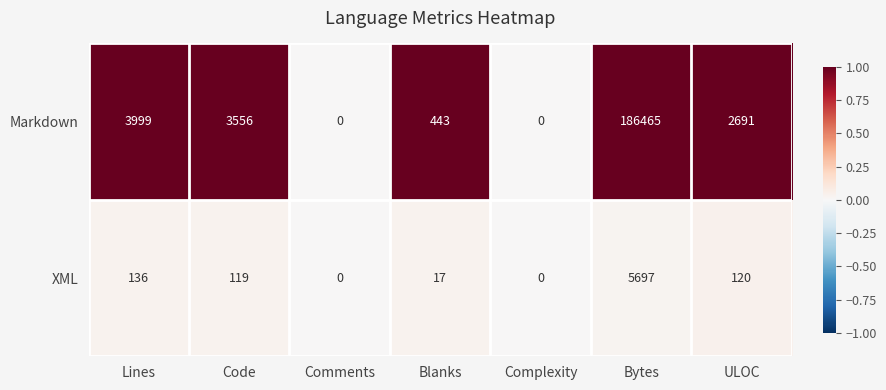

Reading right to left, transcribe all the data shown in this chart.

Markdown: ULOC=2691	Bytes=186465	Complexity=0	Blanks=443	Comments=0	Code=3556	Lines=3999
XML: ULOC=120	Bytes=5697	Complexity=0	Blanks=17	Comments=0	Code=119	Lines=136